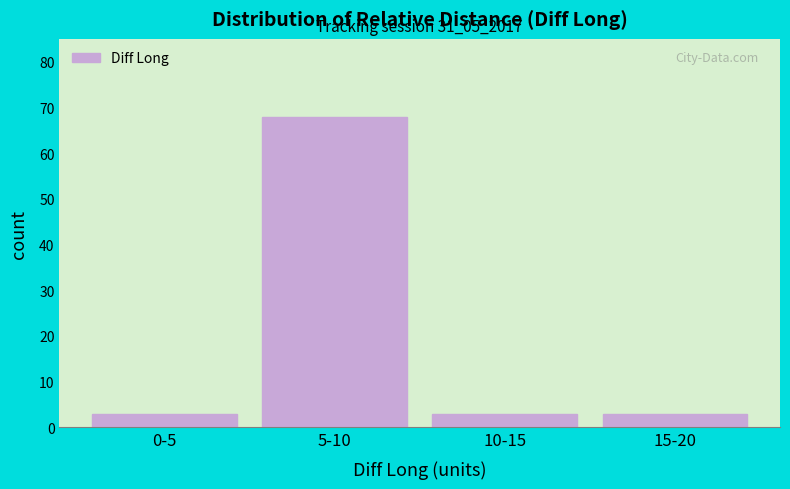

Reading left to right, extract all data points from this chart.

3	68	3	3